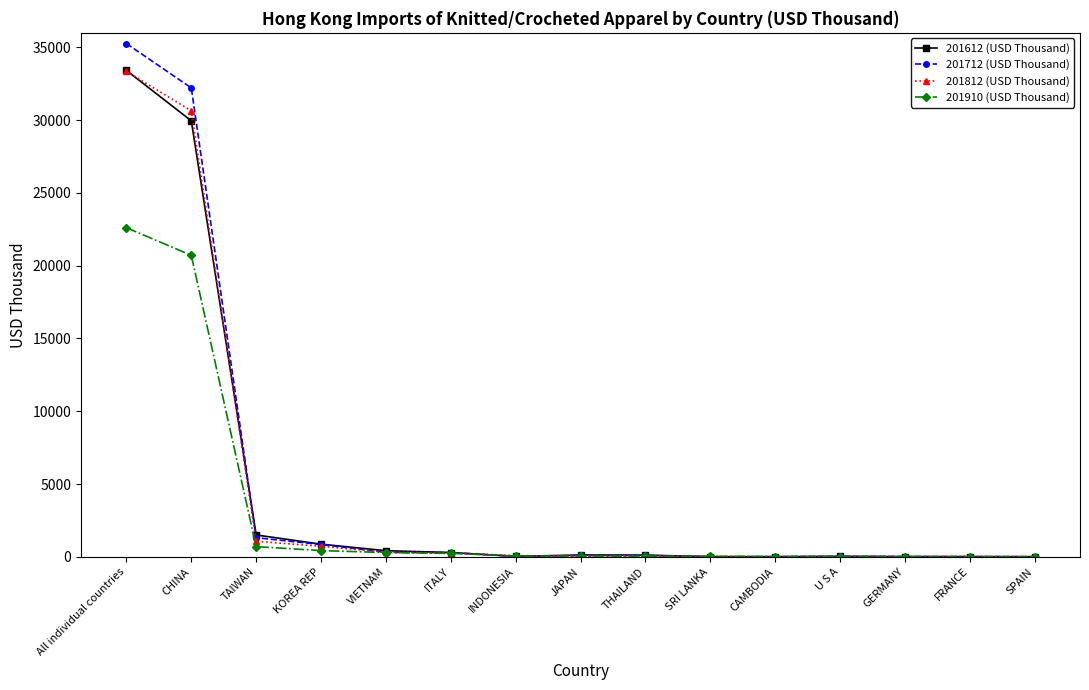

What is the sum of the 201612 (USD Thousand) values at JAPAN and ITALY?

413.1